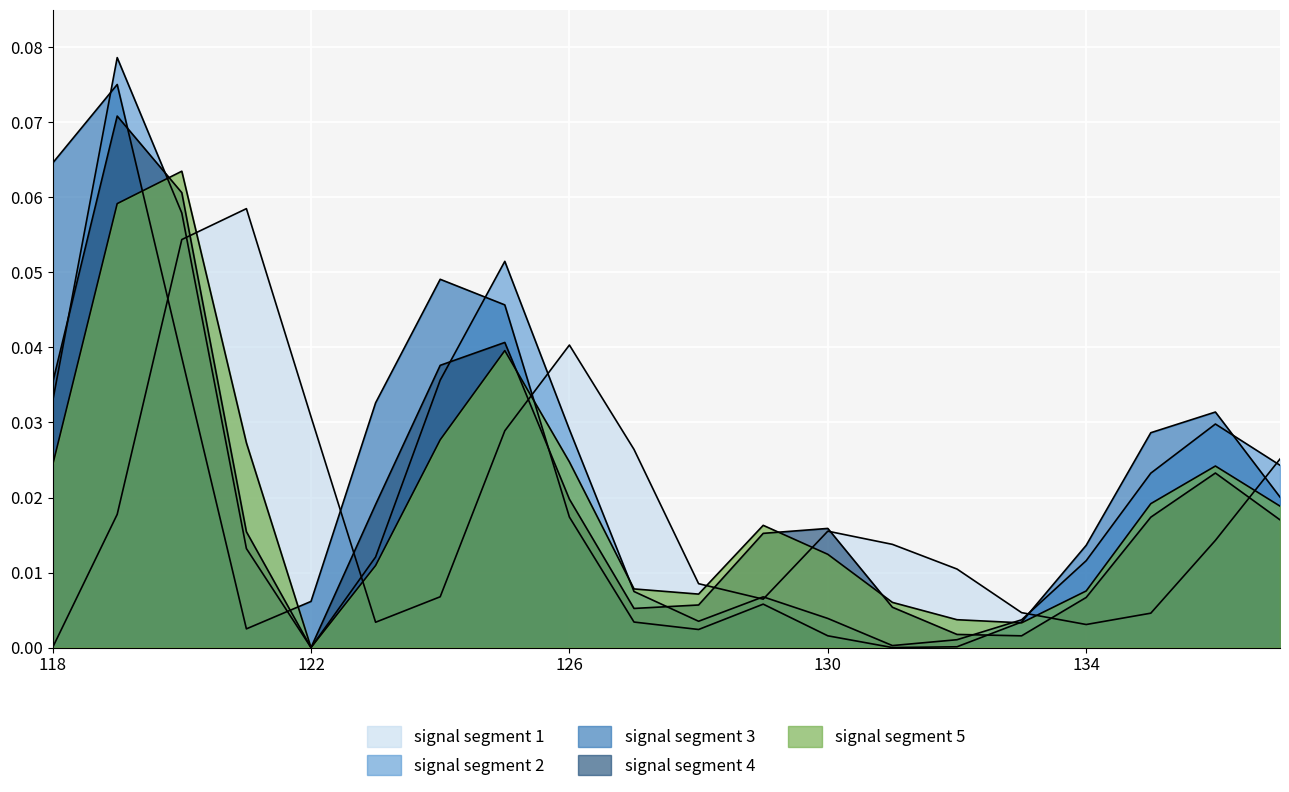

True or false: signal segment 5 has a value of 0.0 at 133.

True